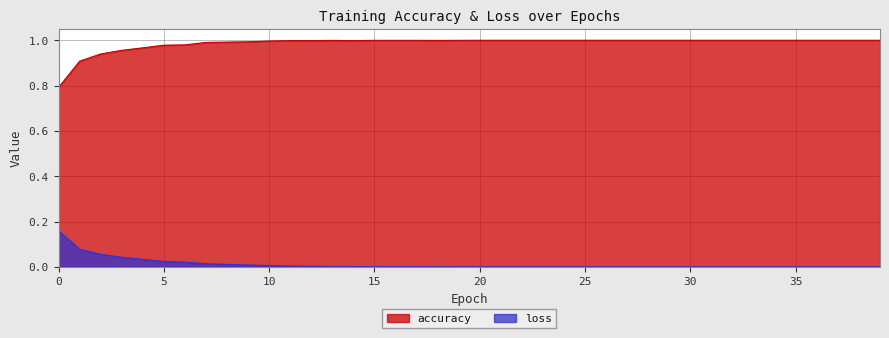

What is the greatest value displayed?

1.0